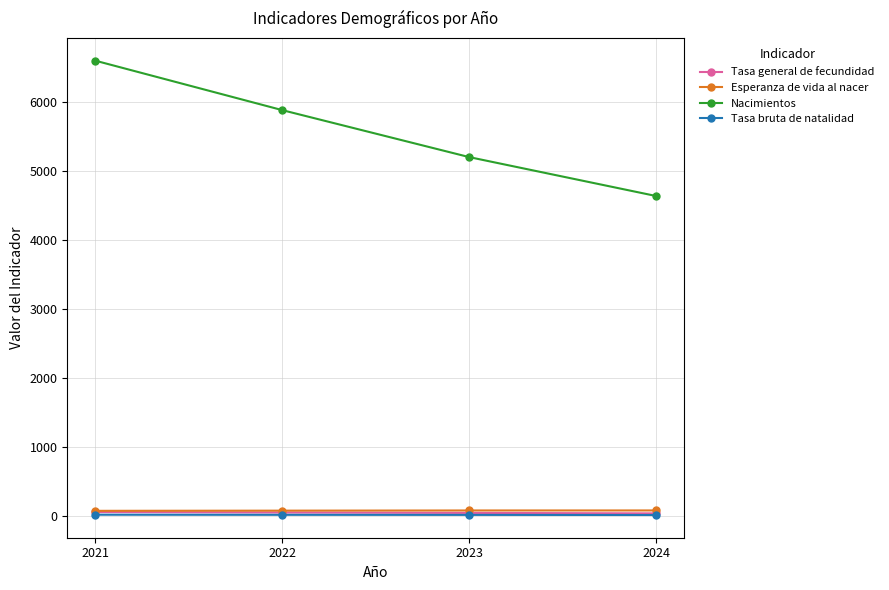

Which series has the largest total across all categories?

Nacimientos